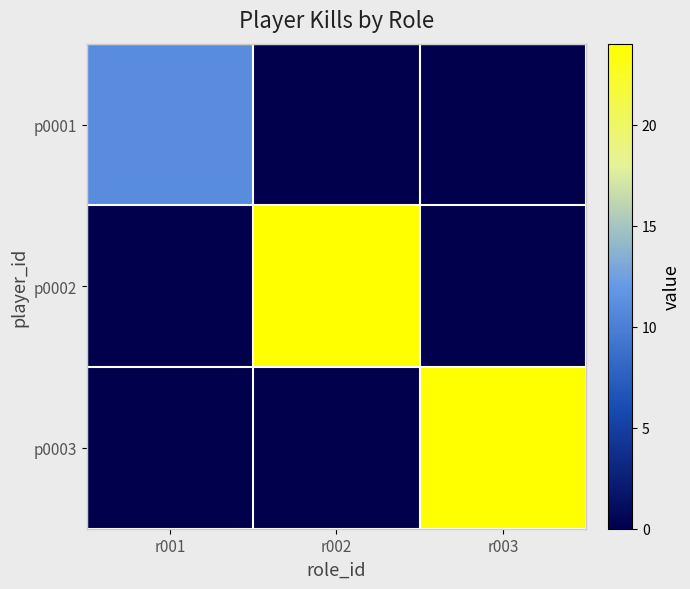

Which series has the largest range (max minus min)?

p0002